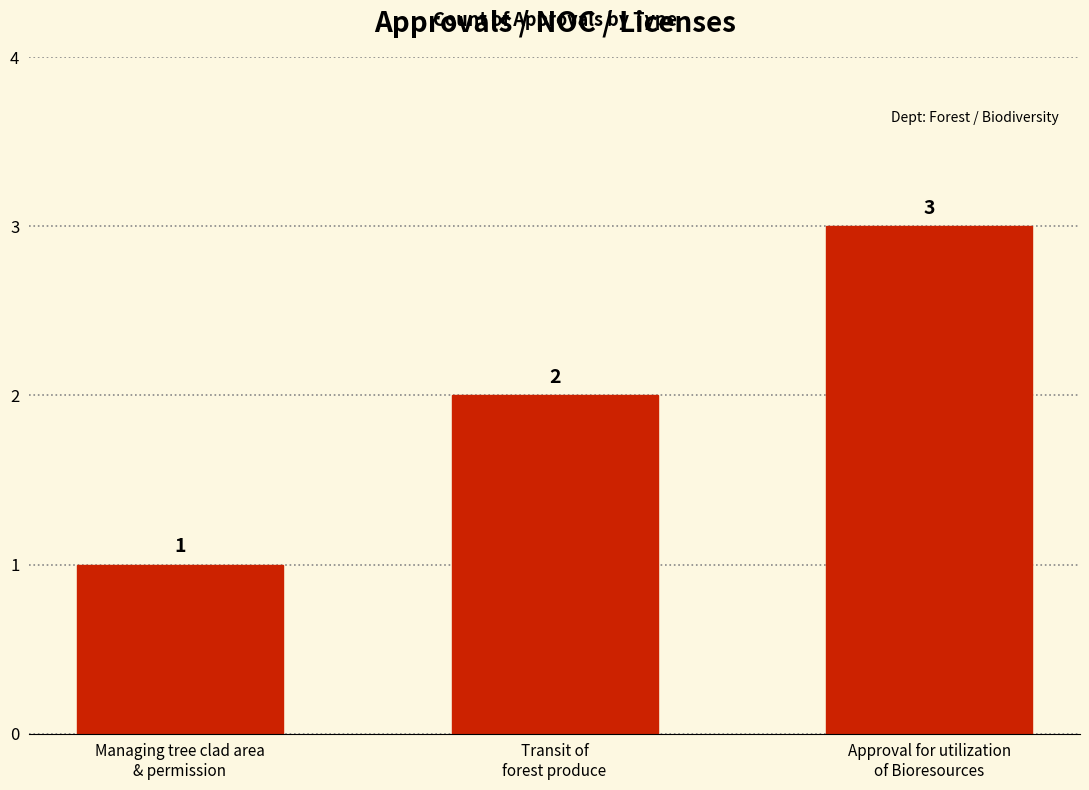

What is the change in value from Managing tree clad area
& permission to Transit of
forest produce?

+1